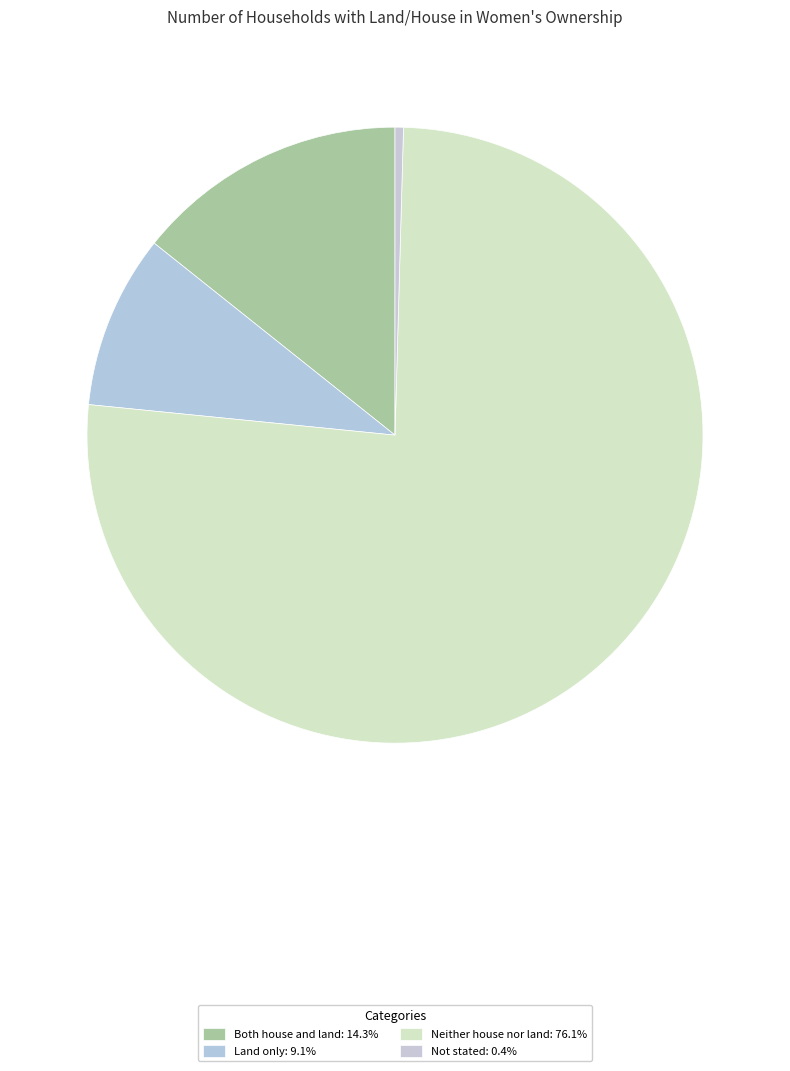

Is it true that Both house and land is 6% of the pie?

False